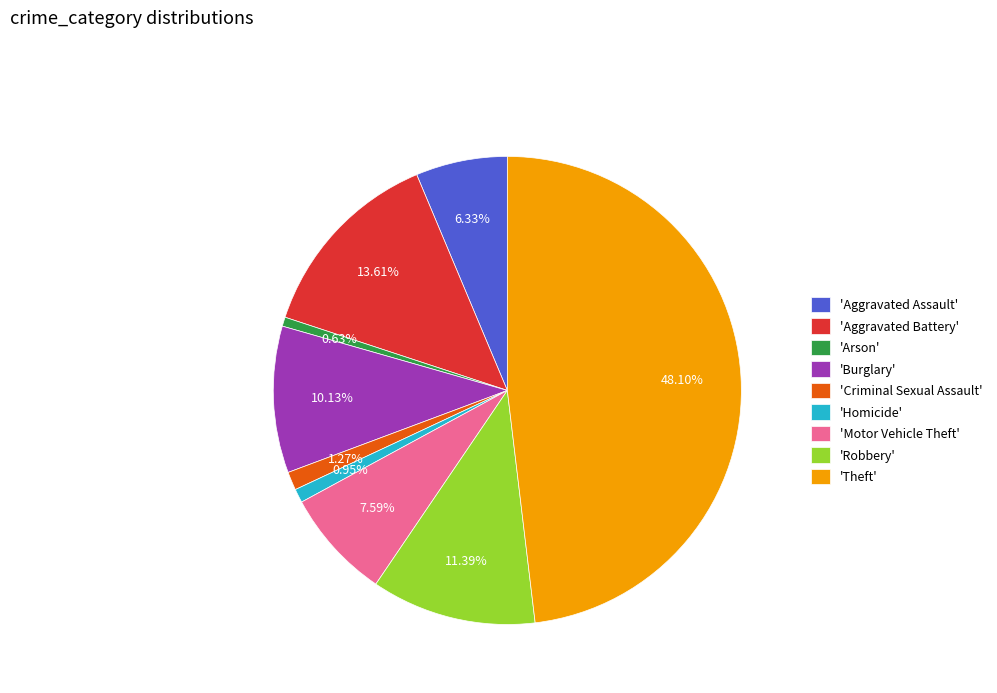

Between 'Robbery' and 'Criminal Sexual Assault', which is larger?

'Robbery'